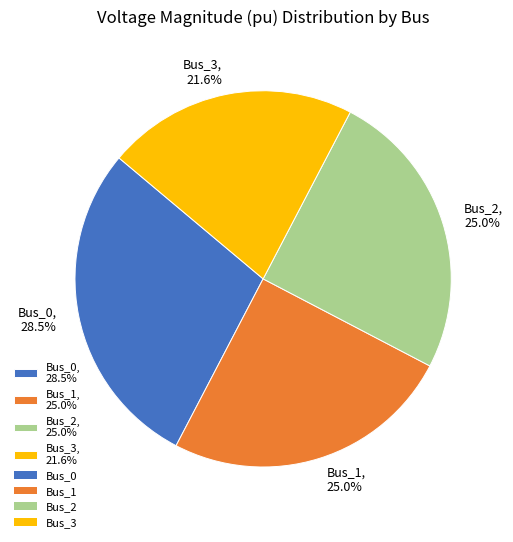

What is the total percentage of Bus_1, 25.0% and Bus_2, 25.0%?

50.0%